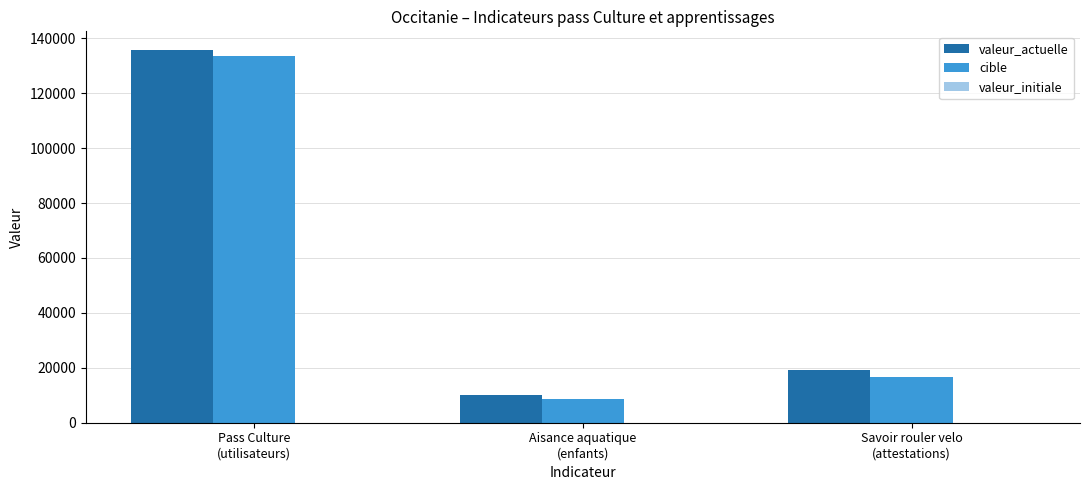

Is it true that cible equals 28566 at Pass Culture
(utilisateurs)?

False